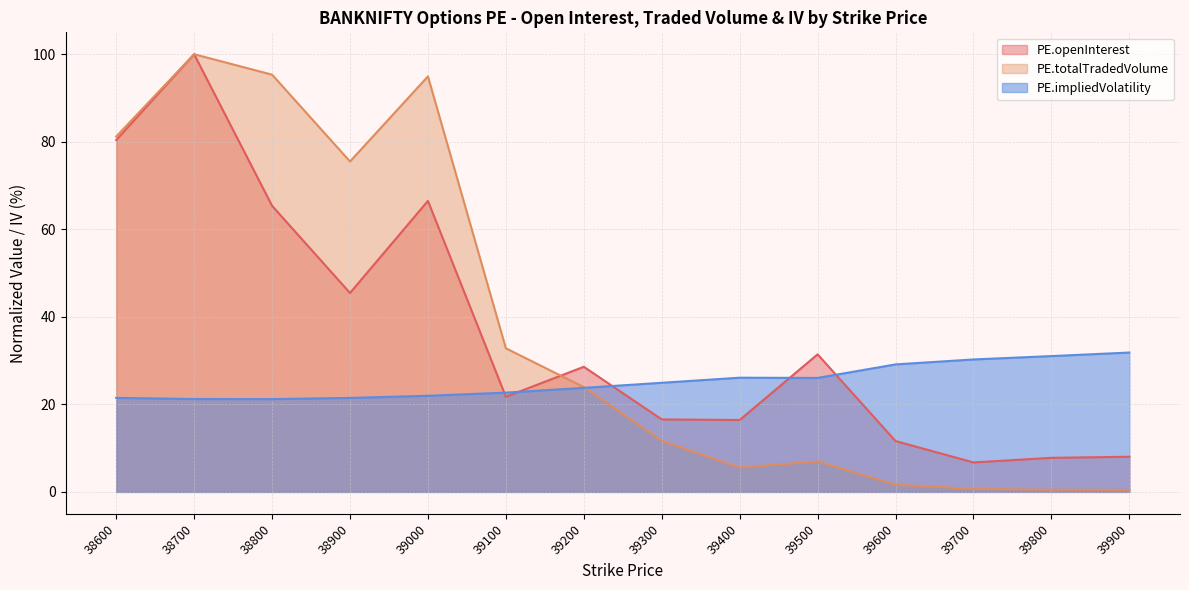

What is the sum of the PE.impliedVolatility values at 39500 and 39600?

55.2